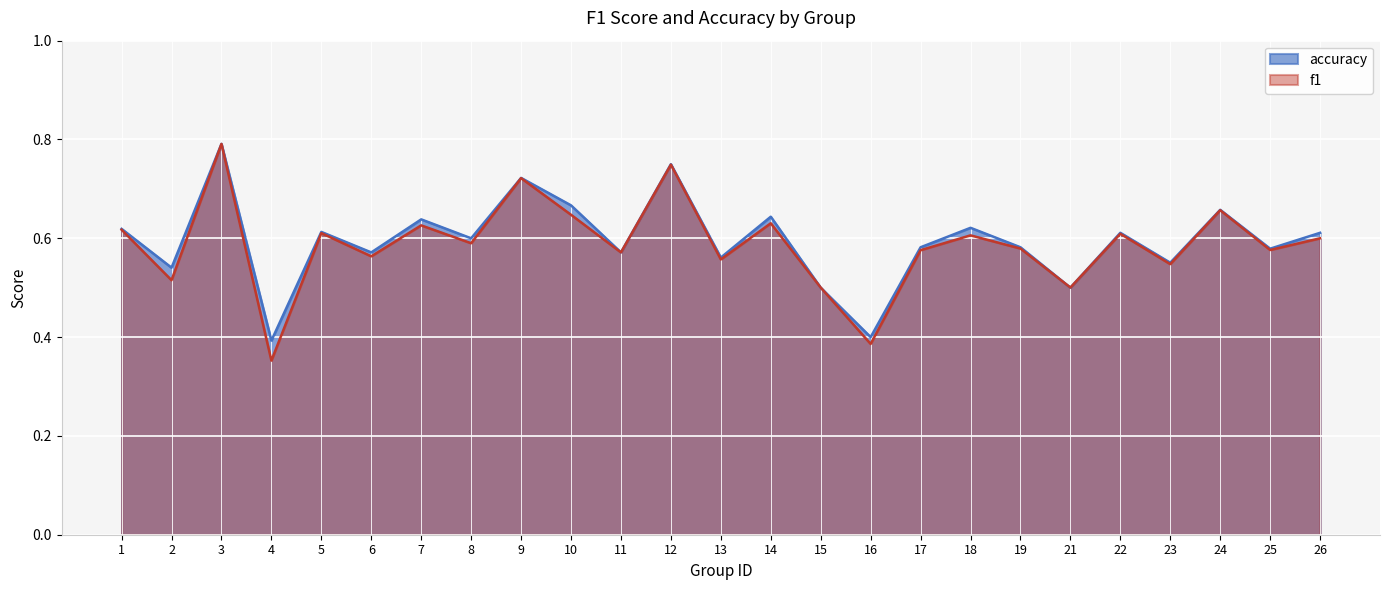

What are all the series names shown in the legend?

accuracy, f1